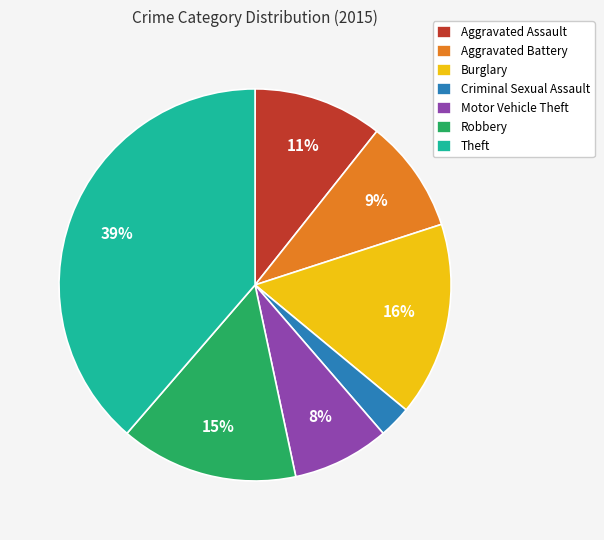

The Aggravated Battery slice represents 16% of the pie. True or false?

False